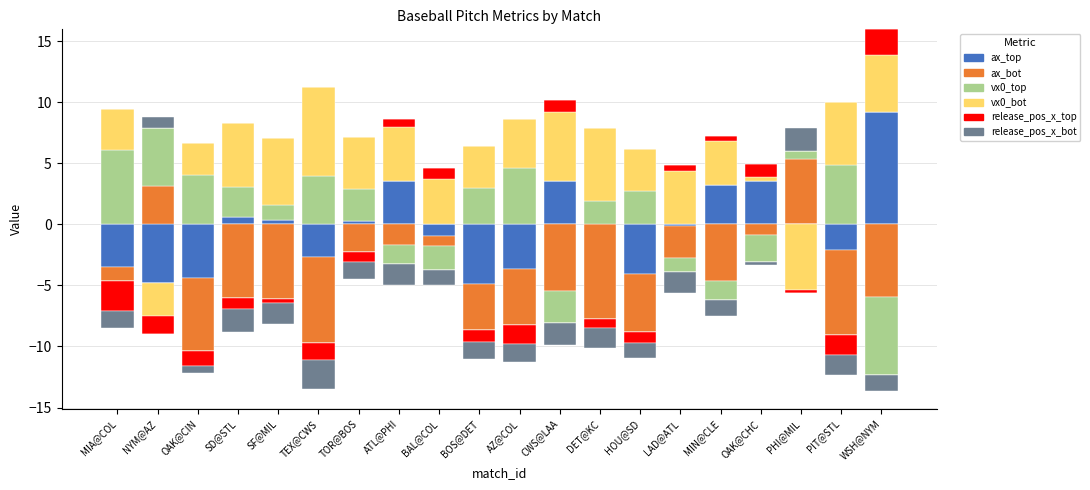

Which has a higher value, BAL@COL or NYM@AZ?

BAL@COL